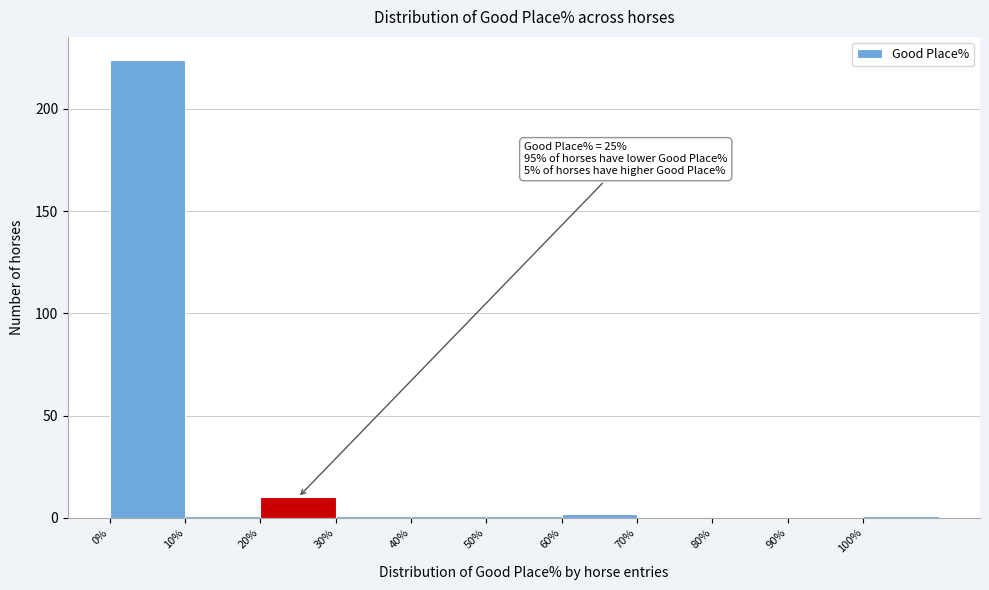

Over which range of the x-axis is the bar tallest?

0 to 10